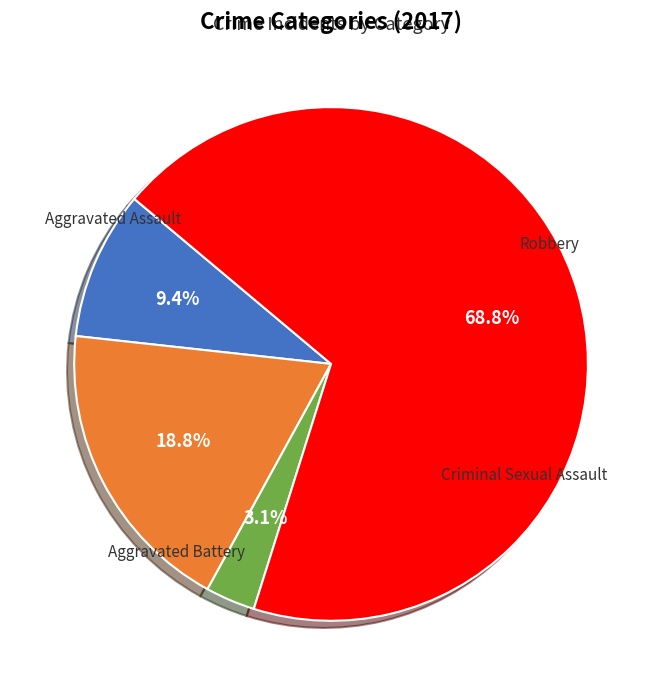

Is there any slice that represents more than half of the pie?

Yes